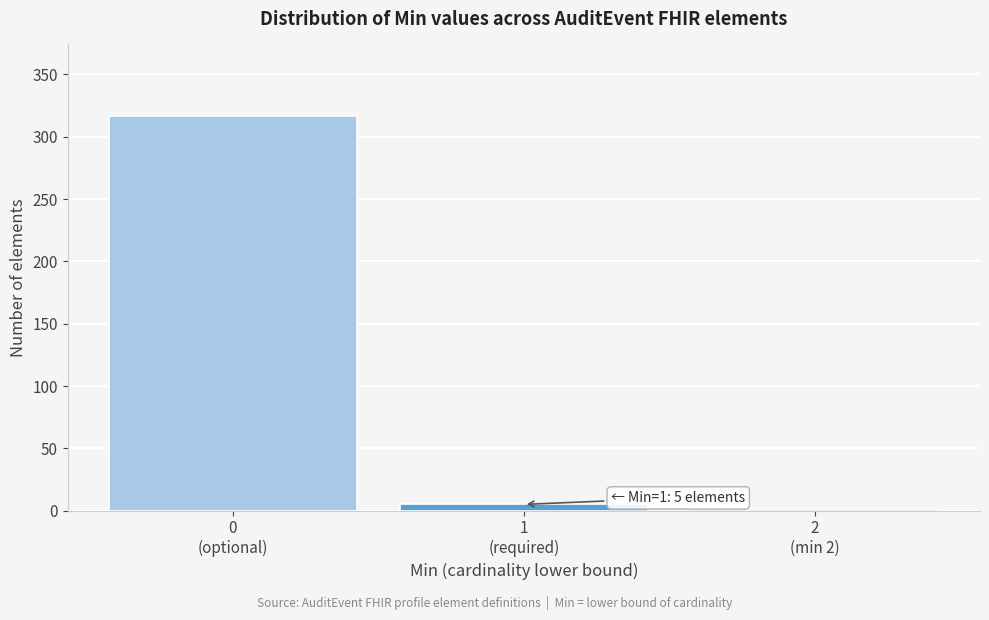

What is the maximum value shown in the chart?

317